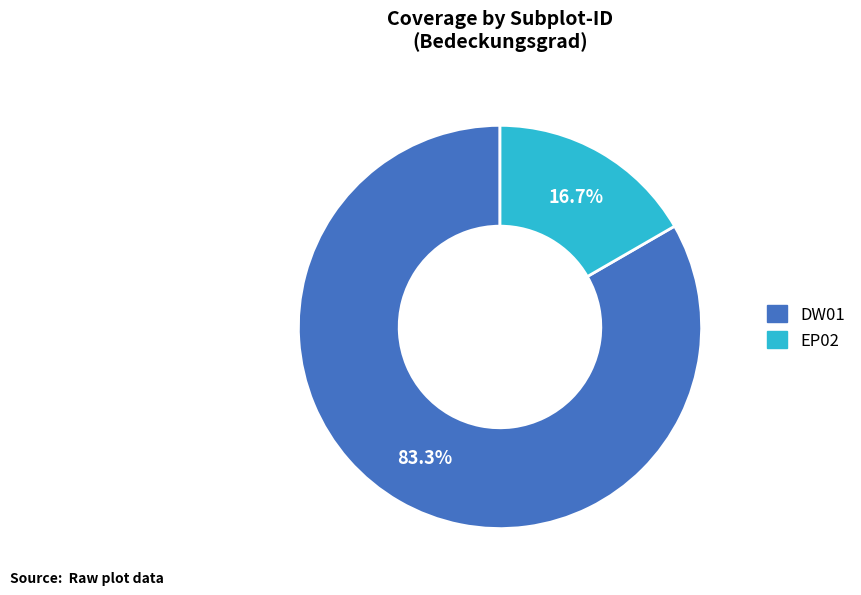

Count the number of slices in the pie.

2